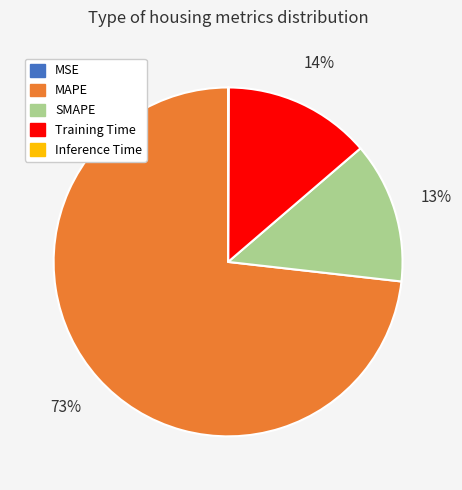

Is it true that MAPE is 73% of the pie?

True